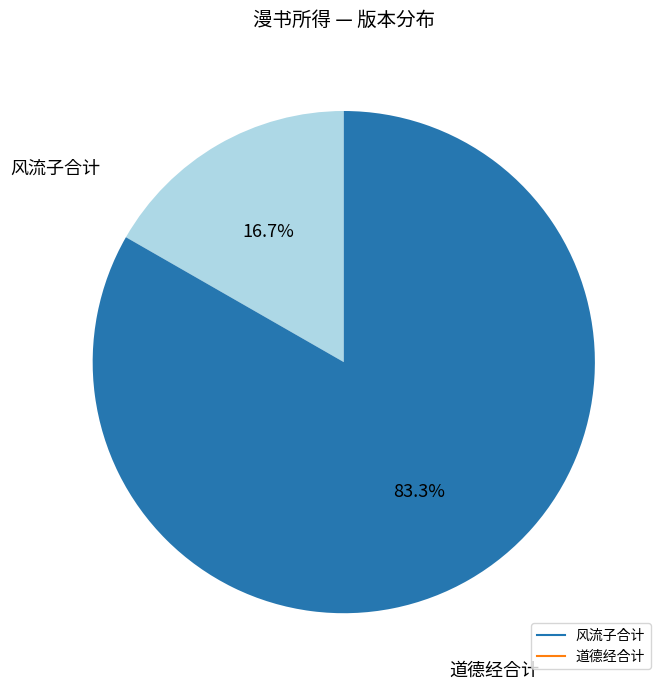

Is there a majority slice in this chart?

Yes